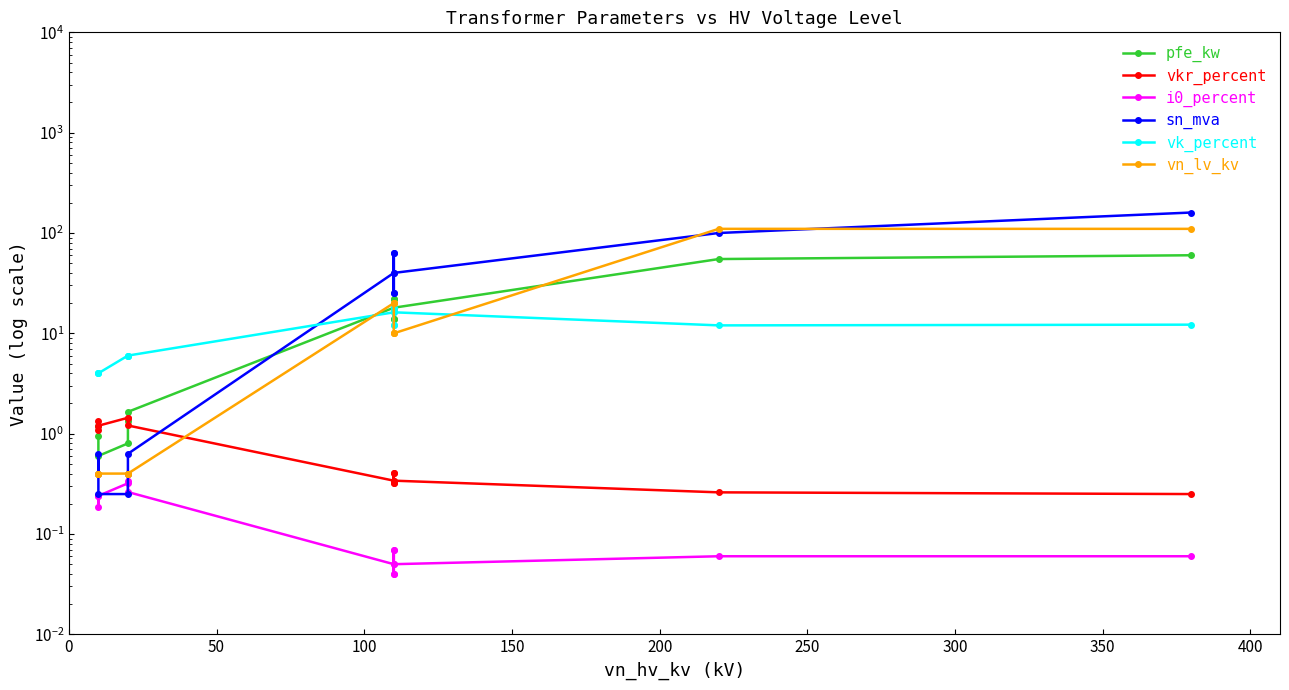

What is the difference between the second highest and minimum values in the pfe_kw series?

54.4